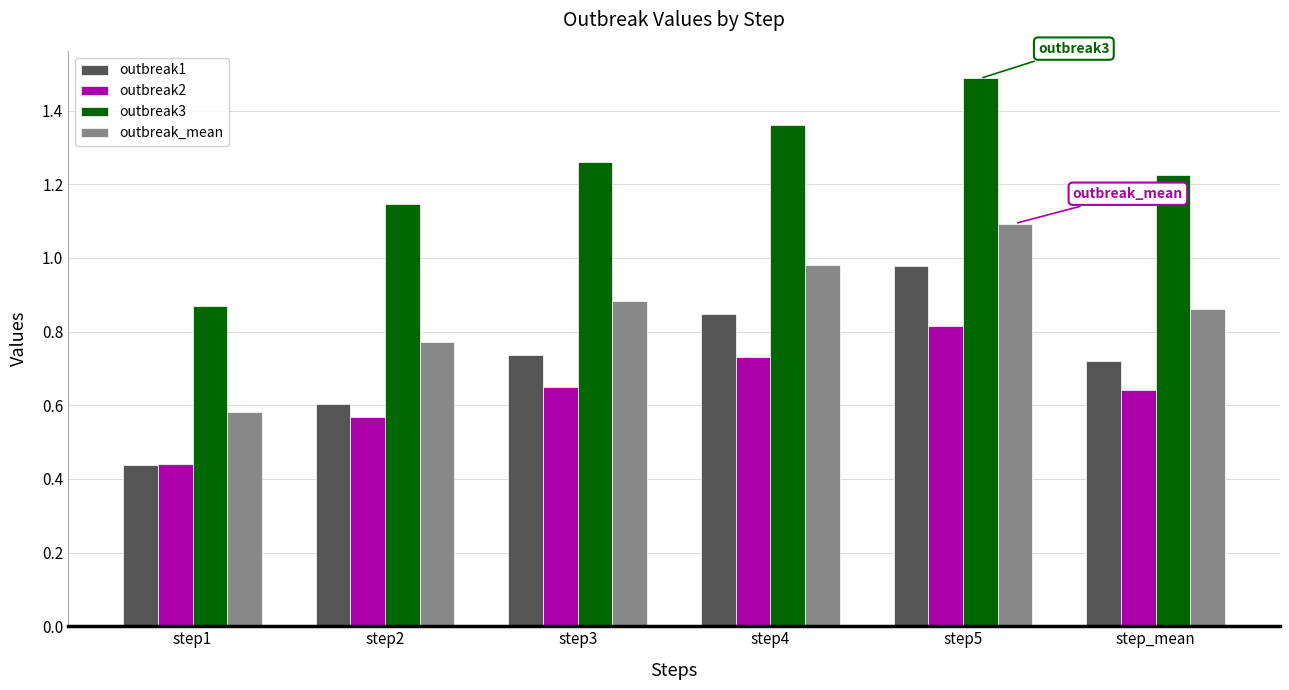

The value of outbreak1 at step_mean is 0.3. True or false?

False